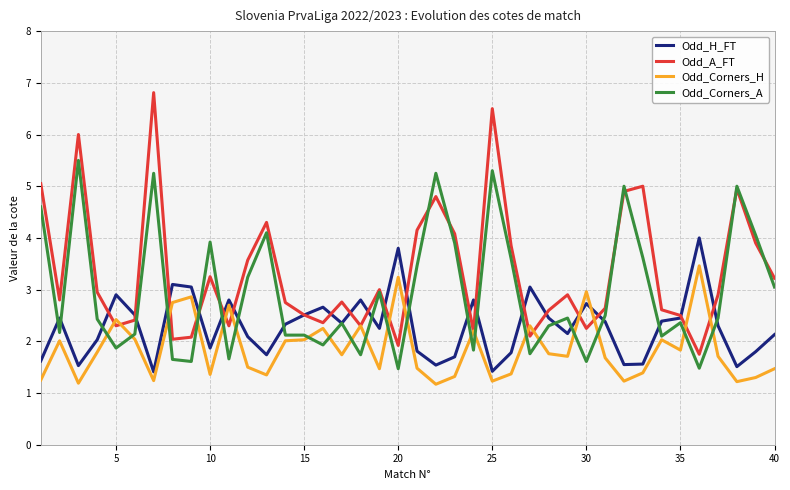

True or false: Odd_H_FT has more than 1 points higher than both neighbors.

True